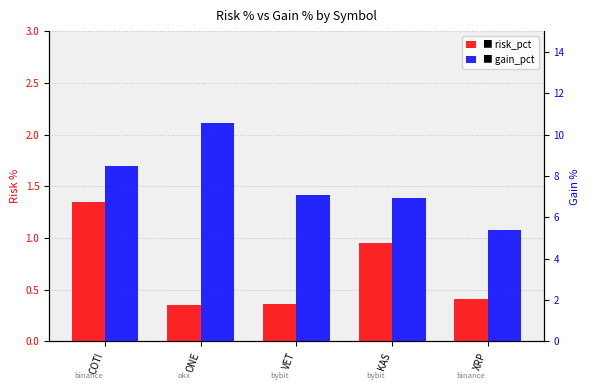

List the series in order of their peak value, highest first.

gain_pct, risk_pct